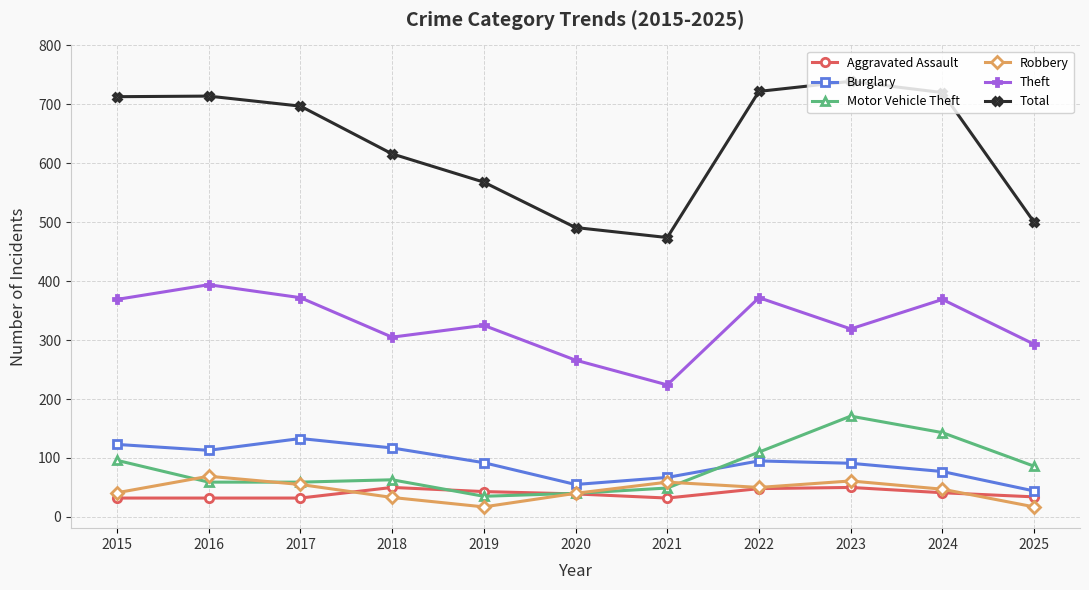

What is the sum of the Motor Vehicle Theft values at 2022 and 2025?

196